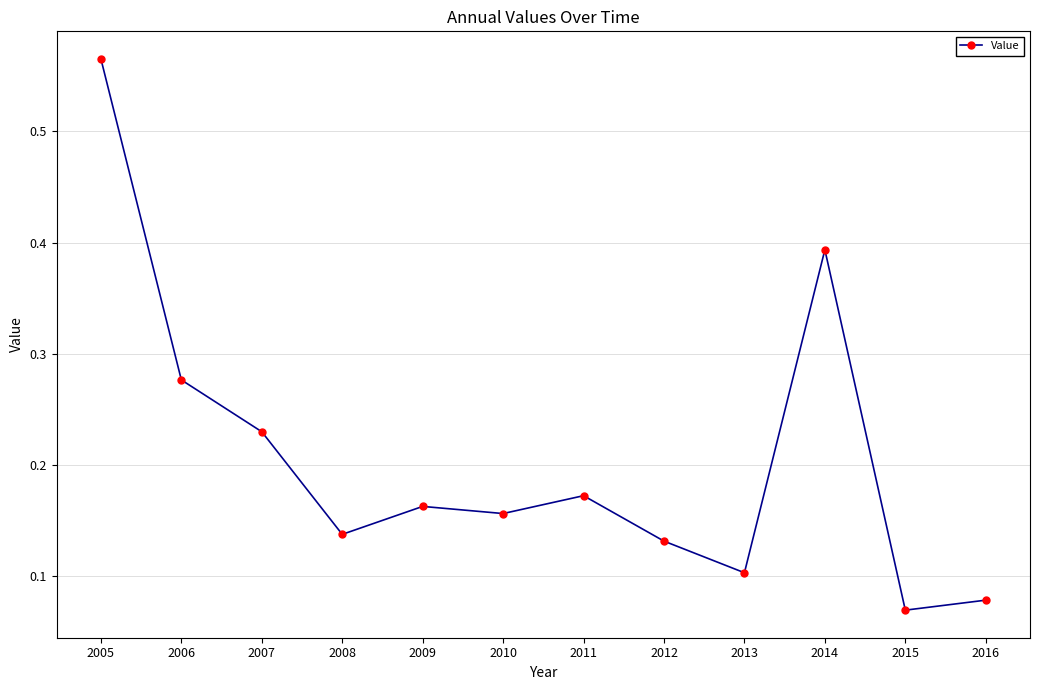

At which category does the data reach its first local valley?

2008